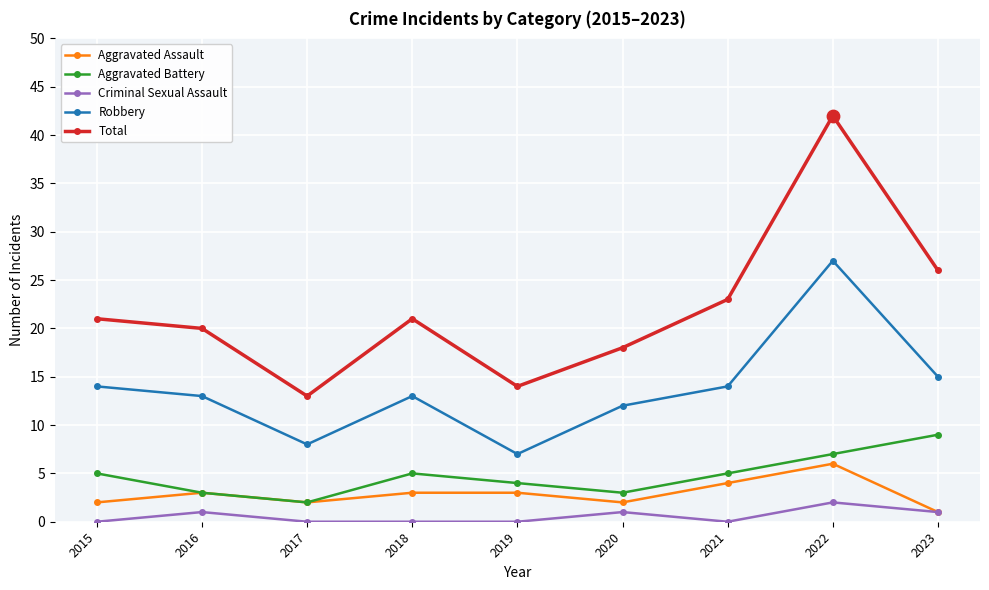

Which series has the widest spread of values?

Total